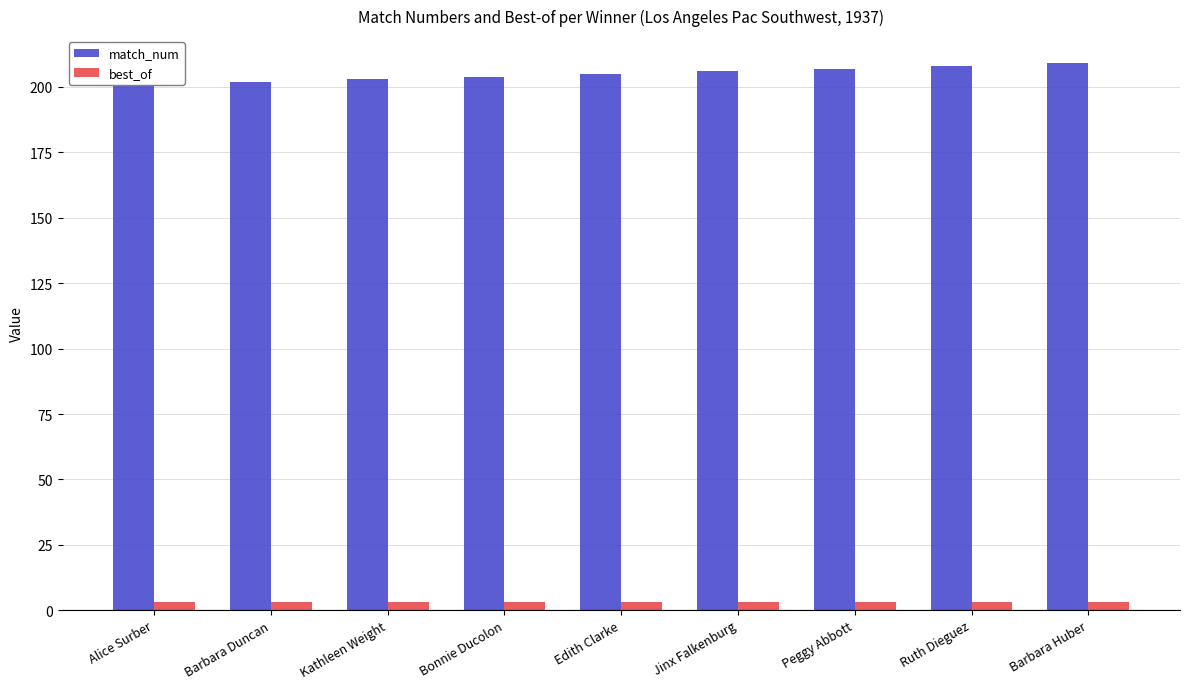

Reading left to right, transcribe all the data shown in this chart.

match_num: Alice Surber=201	Barbara Duncan=202	Kathleen Weight=203	Bonnie Ducolon=204	Edith Clarke=205	Jinx Falkenburg=206	Peggy Abbott=207	Ruth Dieguez=208	Barbara Huber=209
best_of: Alice Surber=3	Barbara Duncan=3	Kathleen Weight=3	Bonnie Ducolon=3	Edith Clarke=3	Jinx Falkenburg=3	Peggy Abbott=3	Ruth Dieguez=3	Barbara Huber=3